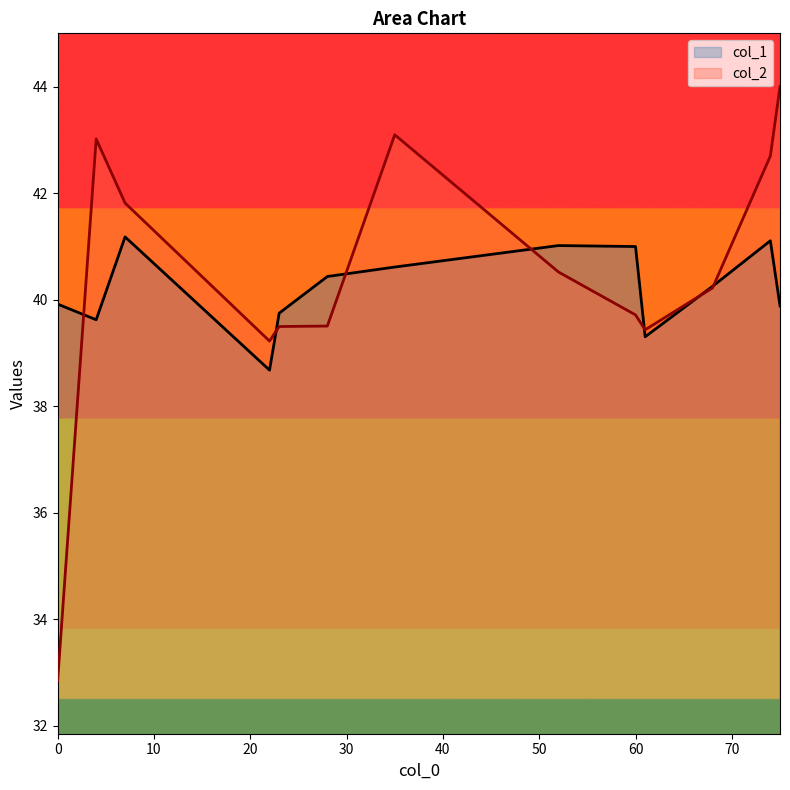

Does the chart have visible grid lines?

No